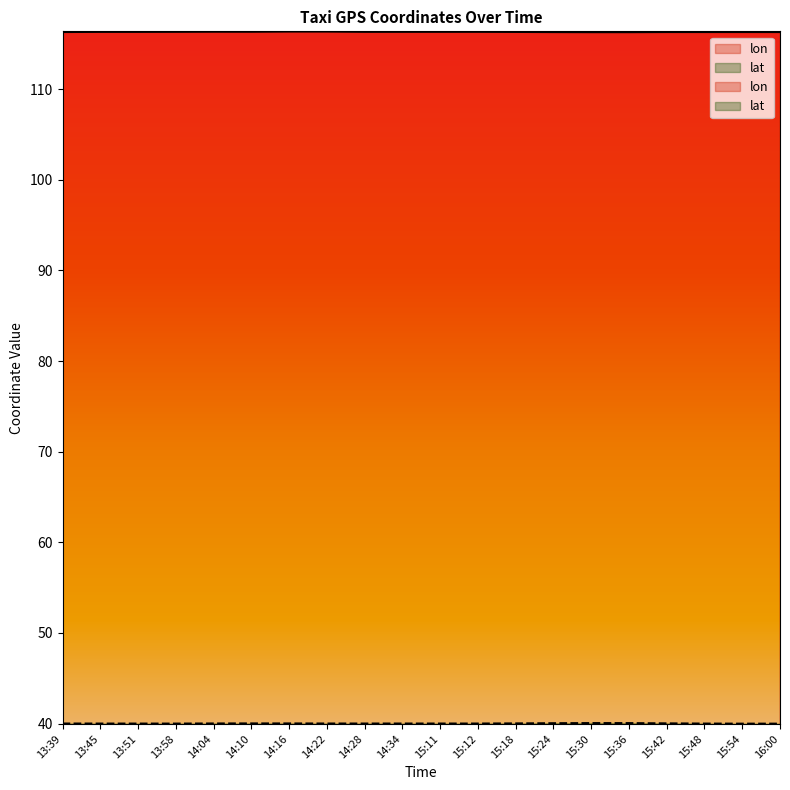

Rank the series at 15:48 from lowest to highest value.

lat, lon